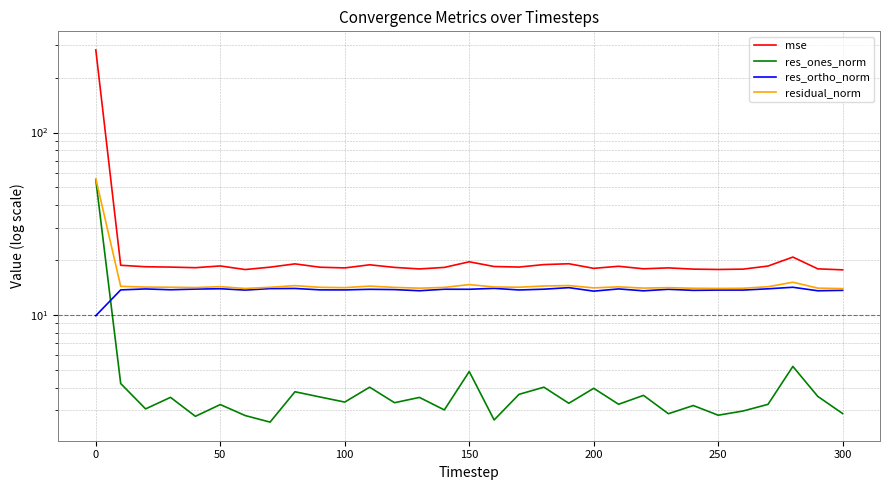

Where is the first local maximum for res_ortho_norm?

50